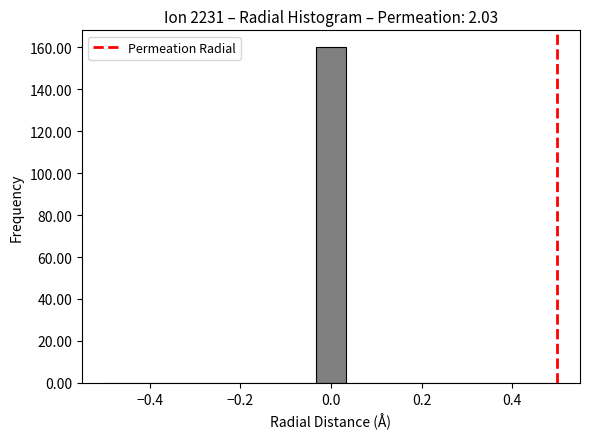

Read against the x-axis, roughly where is the centre of the tallest bar?

0.00